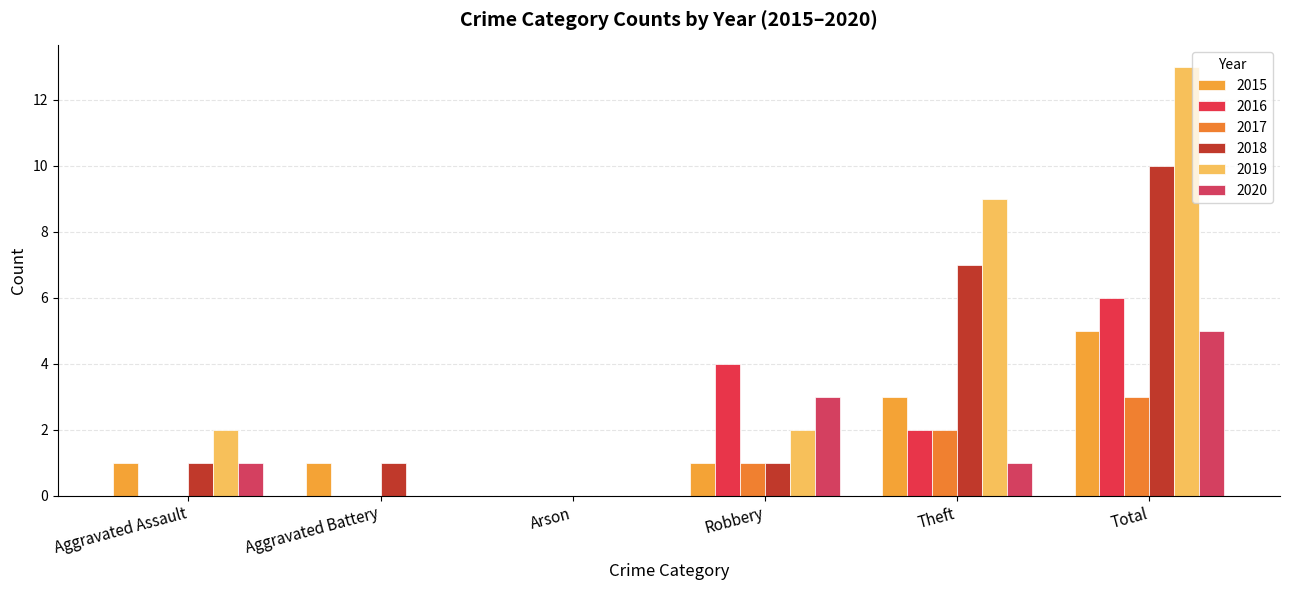

Reading right to left, extract all data points from this chart.

2015: 5	3	1	0	1	1
2016: 6	2	4	0	0	0
2017: 3	2	1	0	0	0
2018: 10	7	1	0	1	1
2019: 13	9	2	0	0	2
2020: 5	1	3	0	0	1